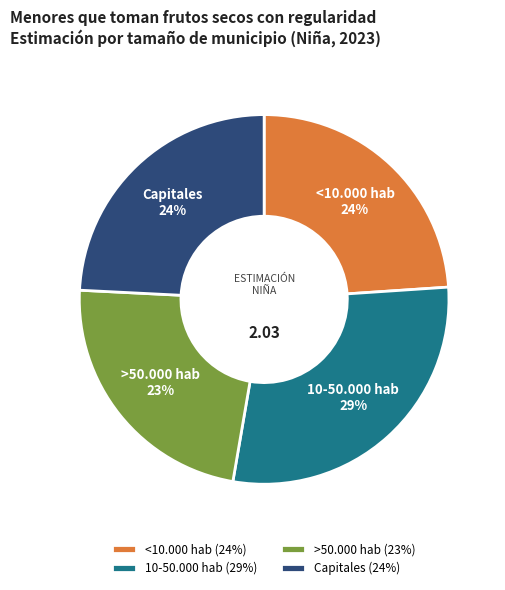

Combined, do 10-50.000 hab and >50.000 hab account for over 50%?

Yes